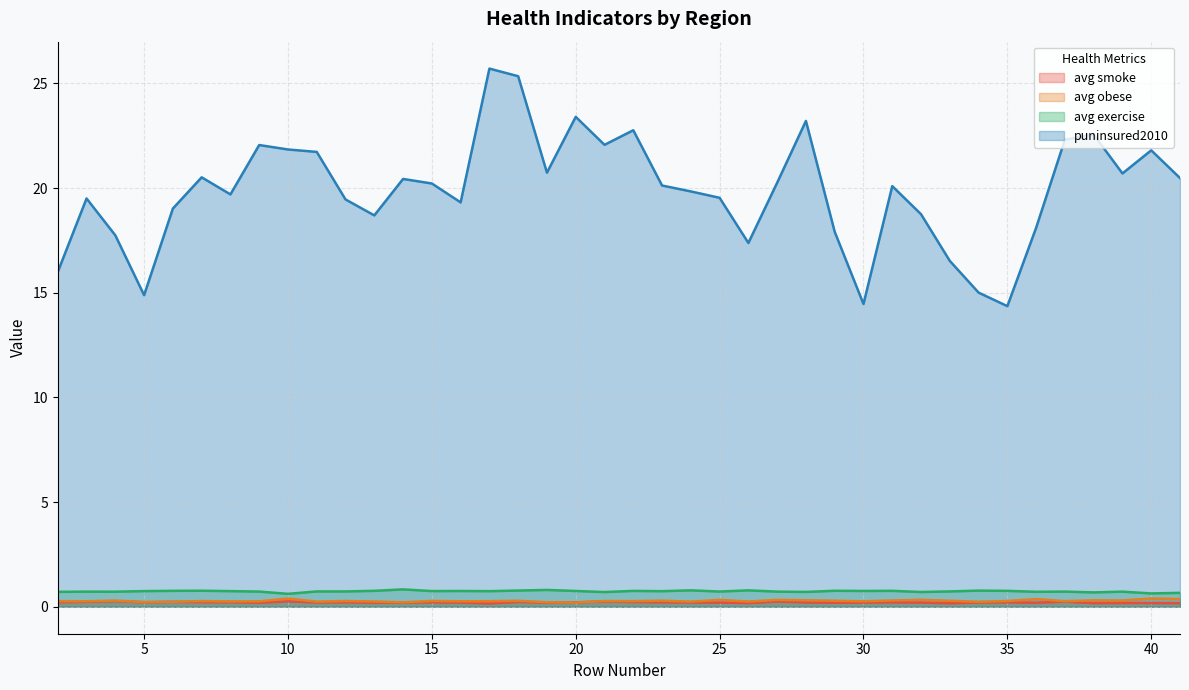

Reading left to right, list all the values displayed in this chart.

avg smoke: 0.2	0.2	0.3	0.2	0.2	0.2	0.2	0.2	0.3	0.2	0.2	0.2	0.2	0.2	0.2	0.2	0.2	0.2	0.2	0.3	0.2	0.2	0.2	0.2	0.2	0.3	0.2	0.2	0.2	0.2	0.2	0.2	0.2	0.2	0.2	0.3	0.2	0.2	0.2	0.2
avg obese: 0.3	0.3	0.3	0.2	0.2	0.3	0.3	0.3	0.4	0.2	0.3	0.3	0.2	0.3	0.3	0.3	0.3	0.2	0.2	0.3	0.3	0.3	0.2	0.3	0.3	0.3	0.3	0.3	0.3	0.3	0.3	0.3	0.2	0.3	0.4	0.3	0.3	0.3	0.4	0.4
avg exercise: 0.7	0.7	0.7	0.8	0.8	0.8	0.7	0.7	0.6	0.7	0.7	0.8	0.8	0.8	0.8	0.7	0.8	0.8	0.8	0.7	0.8	0.7	0.8	0.7	0.8	0.7	0.7	0.8	0.8	0.8	0.7	0.7	0.8	0.8	0.7	0.7	0.7	0.7	0.6	0.7
puninsured2010: 16.0	19.5	17.7	14.9	19.0	20.5	19.7	22.1	21.8	21.7	19.5	18.7	20.4	20.2	19.3	25.7	25.3	20.7	23.4	22.1	22.8	20.1	19.8	19.5	17.4	20.3	23.2	17.9	14.5	20.1	18.8	16.5	15.0	14.4	18.1	22.3	22.6	20.7	21.8	20.5